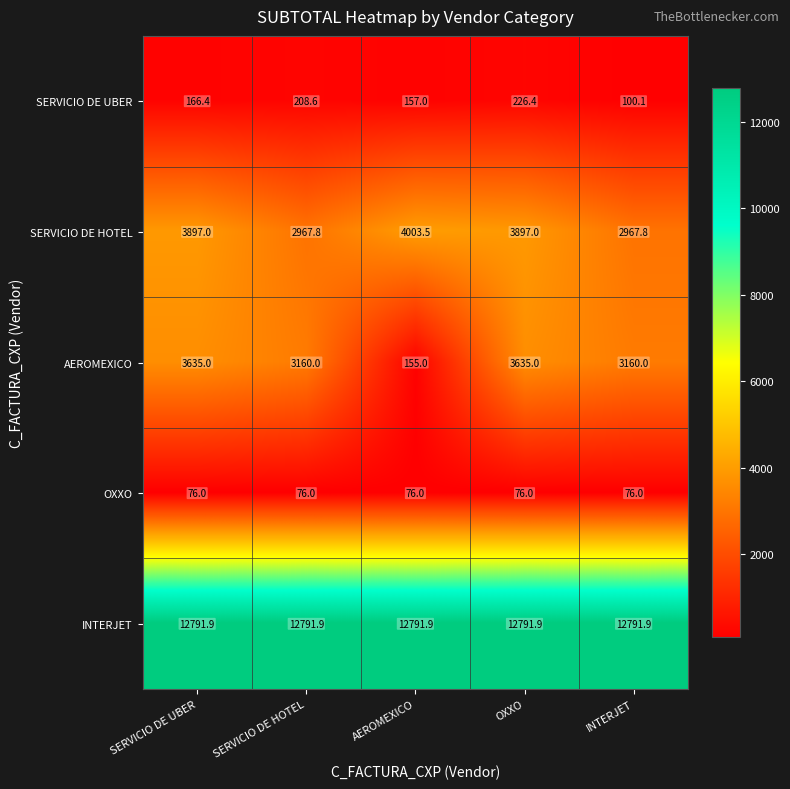

Which series has the largest total across all categories?

INTERJET